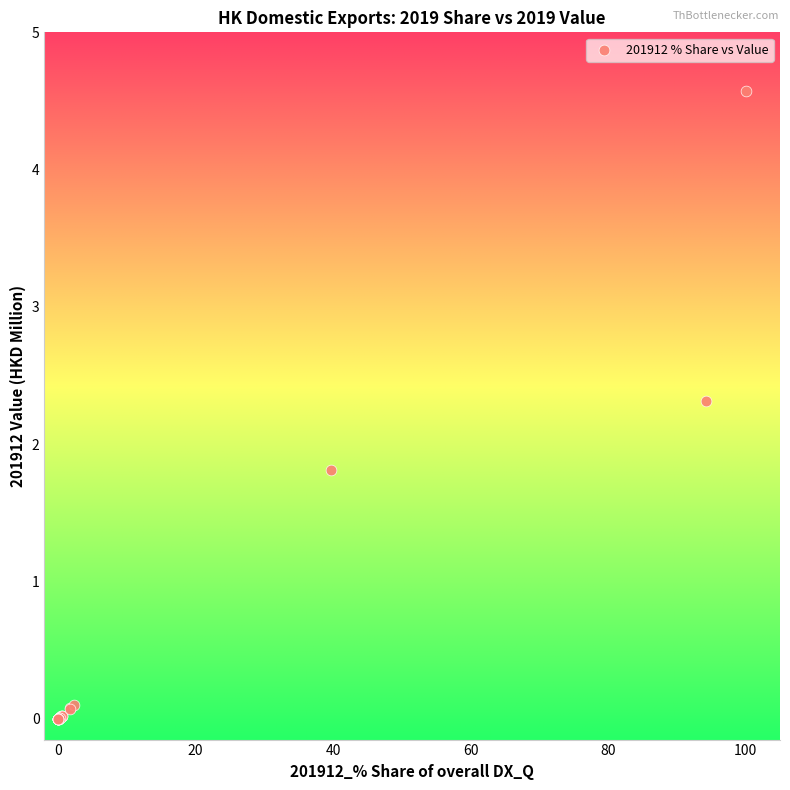

What Y value in the scatter plot is closest to 2?

1.8